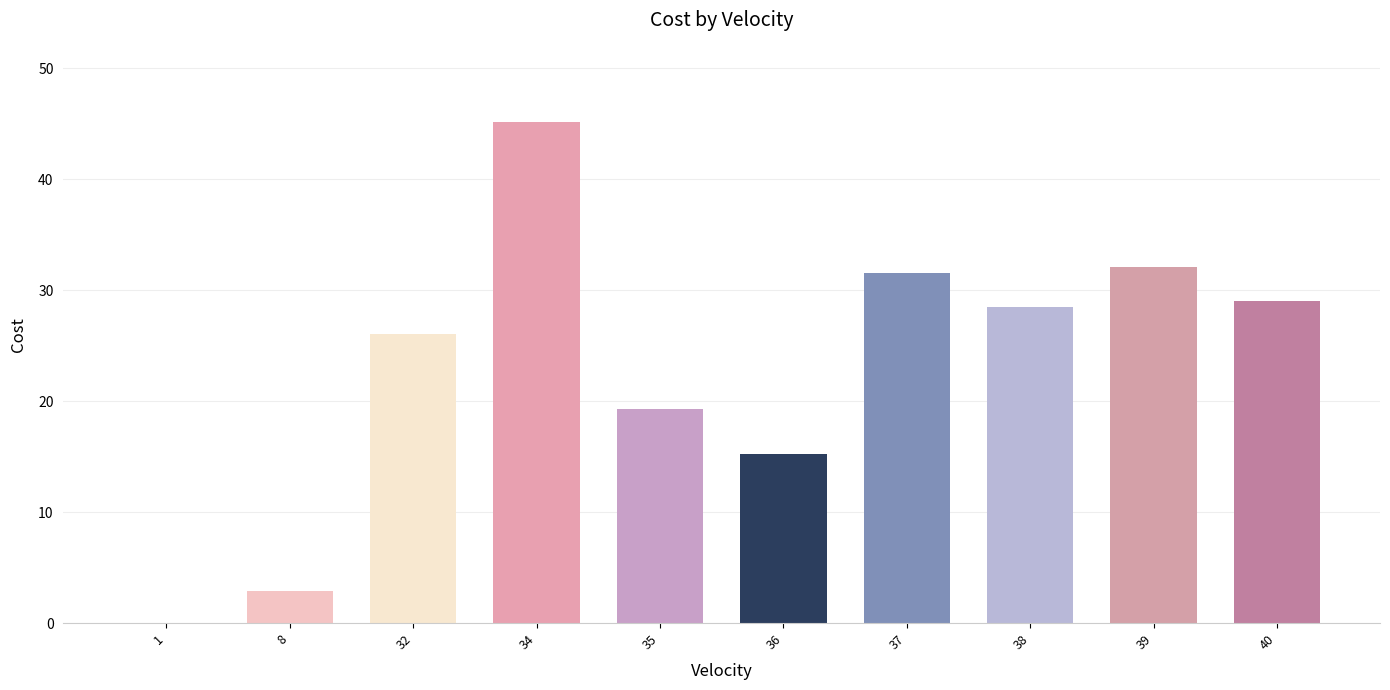

Reading left to right, list all the values displayed in this chart.

0.0	2.8	26.0	45.2	19.3	15.3	31.5	28.5	32.1	29.0